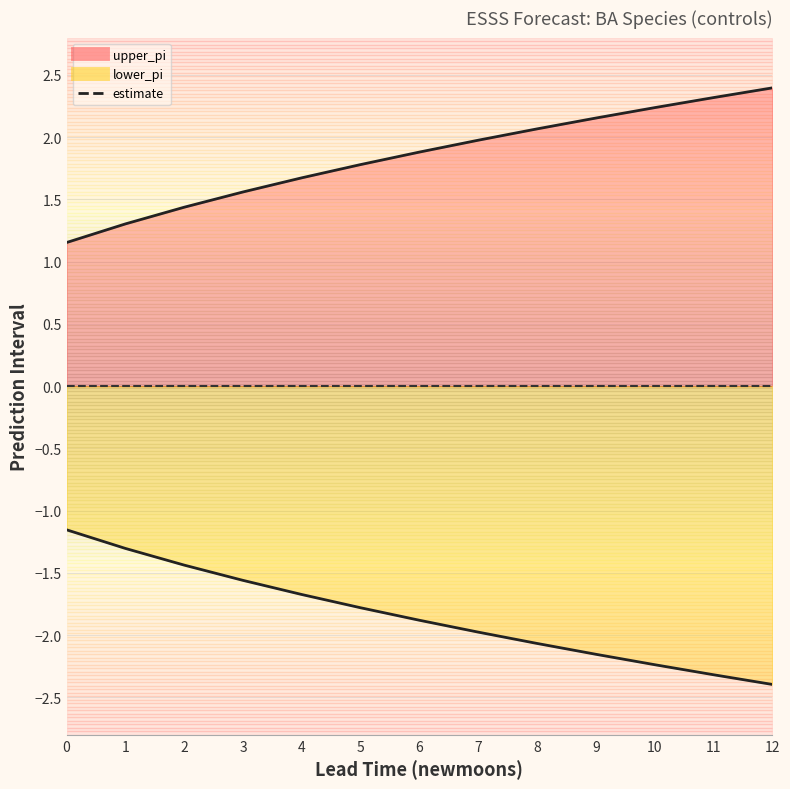

List the series in order of their overall mean, highest first.

upper_pi_line, estimate, lower_pi_line